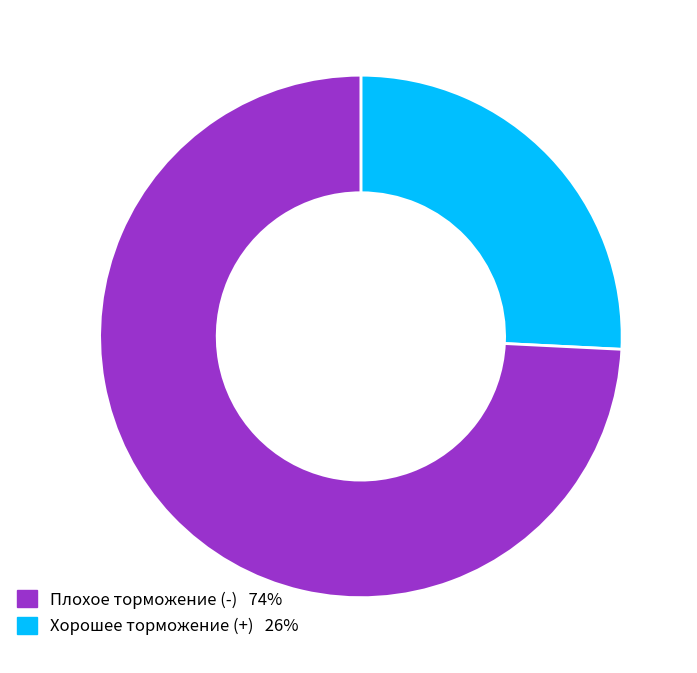

Is there any slice that represents more than half of the pie?

Yes